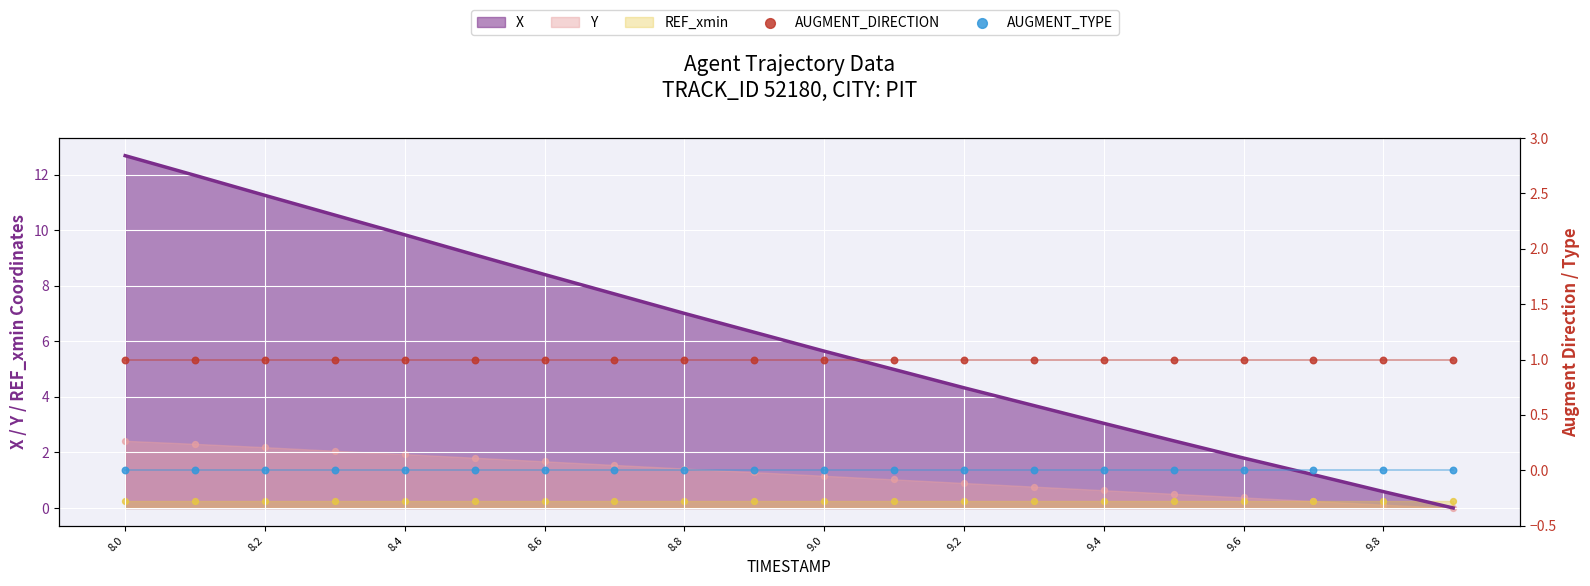

At how many categories does at least one series exceed 0?

20